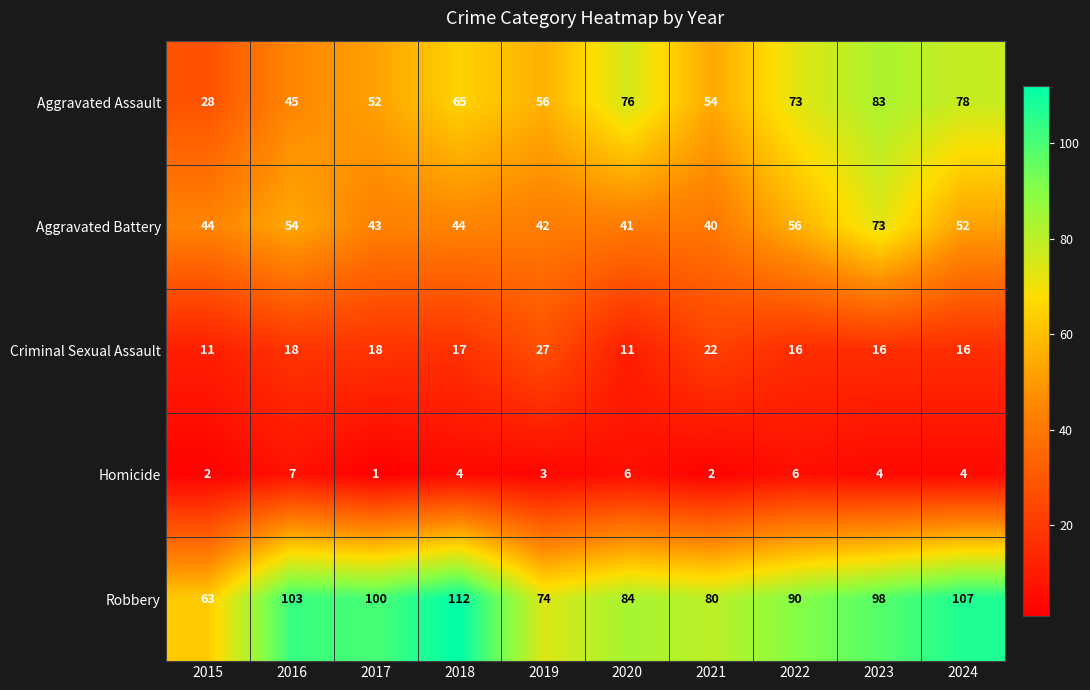

Which series has the widest spread of values?

Aggravated Assault